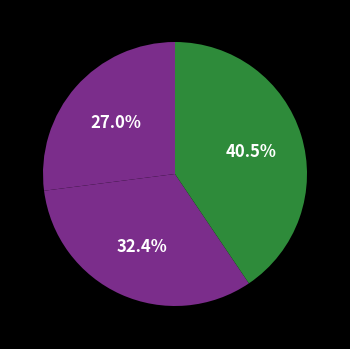

Which slice is the smallest?

2